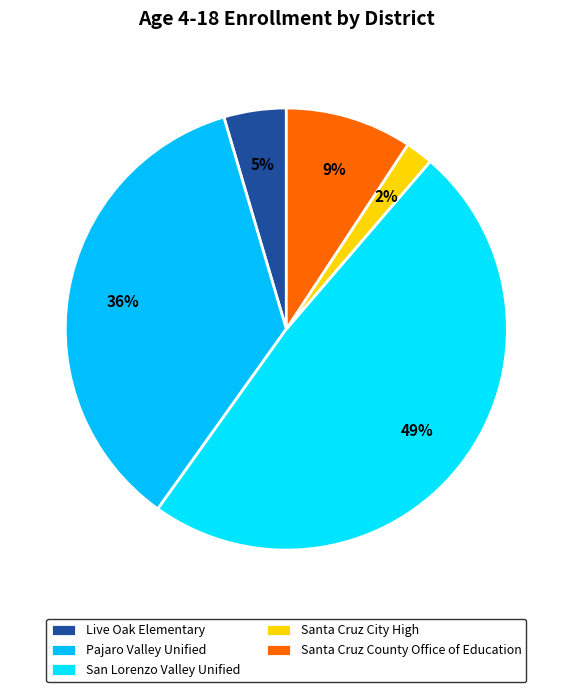

What percentage is NOT represented by Live Oak Elementary?

95.4%